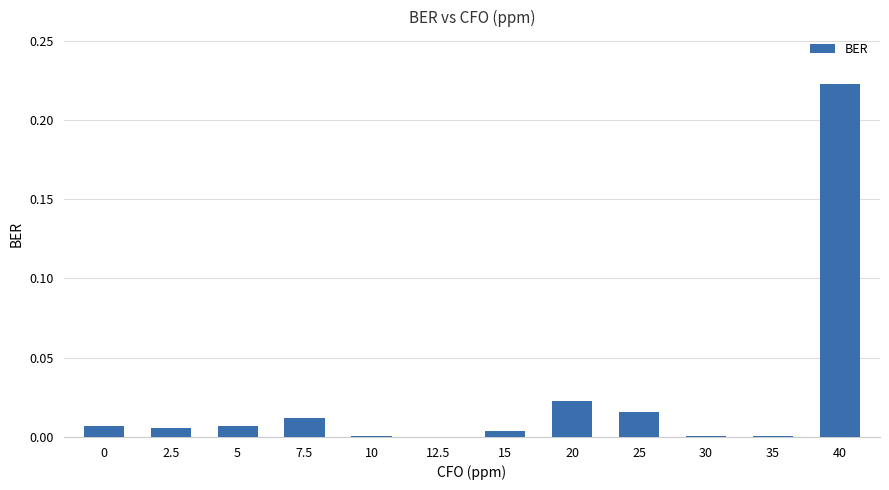

Is it true that the value at 40 is 0.1?

False